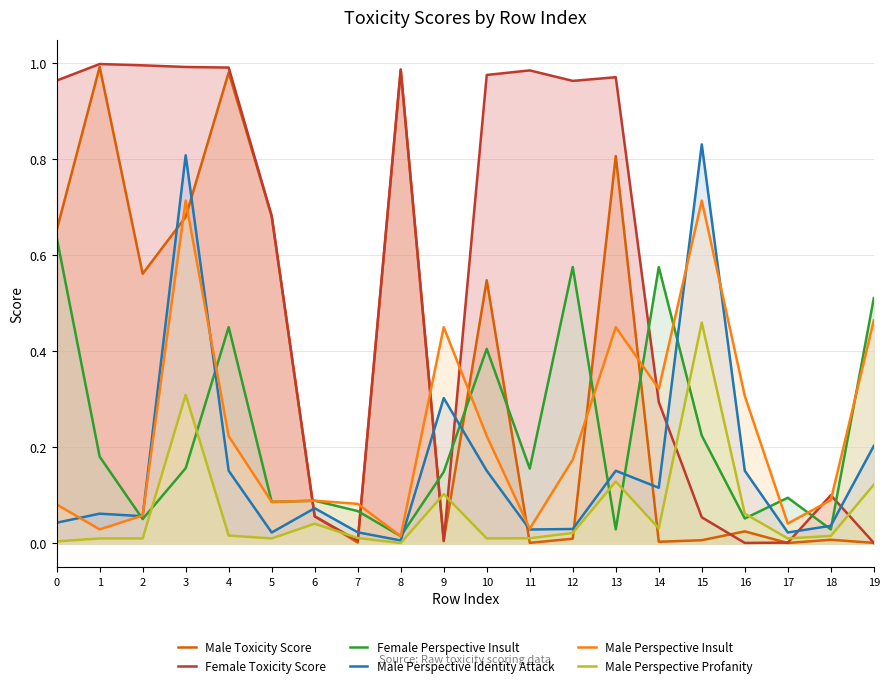

What is the value of the Male Perspective Insult point at the 10th from the left?

0.5